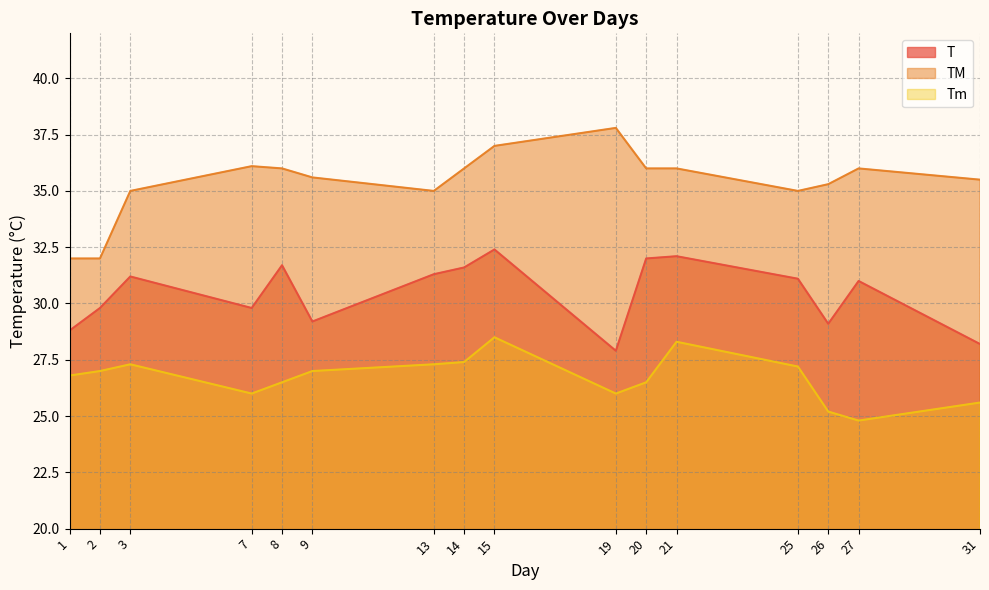

How many interior local peaks does the Tm series have?

3